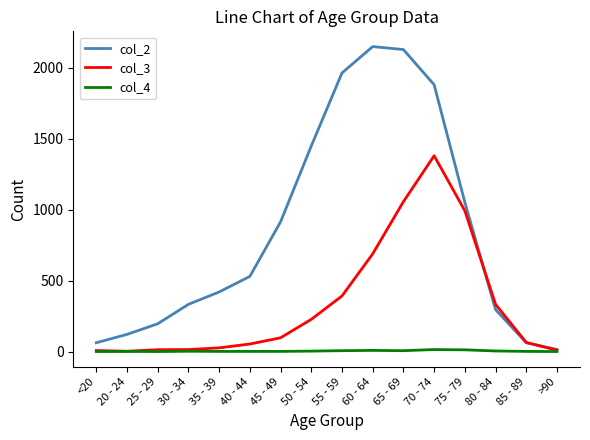

True or false: col_2 has a value of 296 at 80 - 84.

True